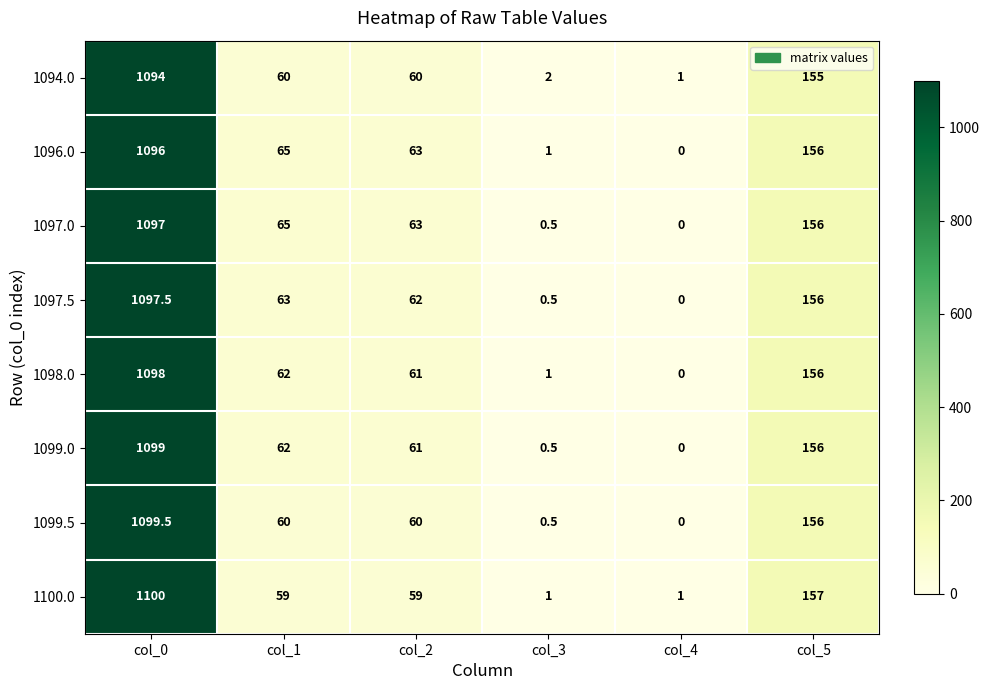

List the series in order of their peak value, lowest first.

1094.0, 1096.0, 1097.0, 1097.5, 1098.0, 1099.0, 1099.5, 1100.0